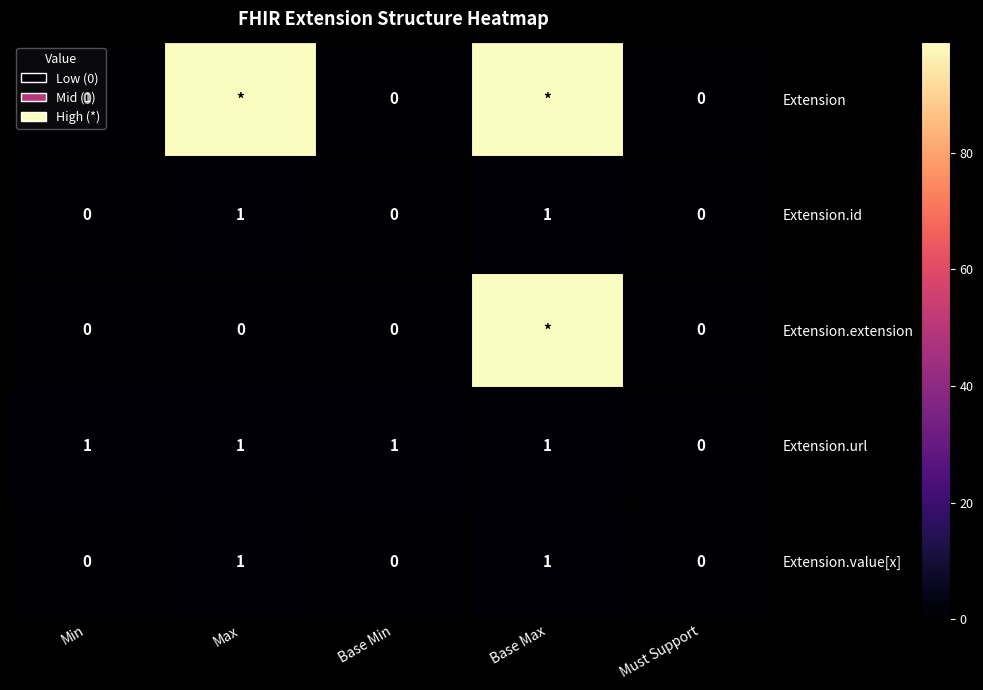

The value of Extension.id at Must Support is -1. True or false?

False